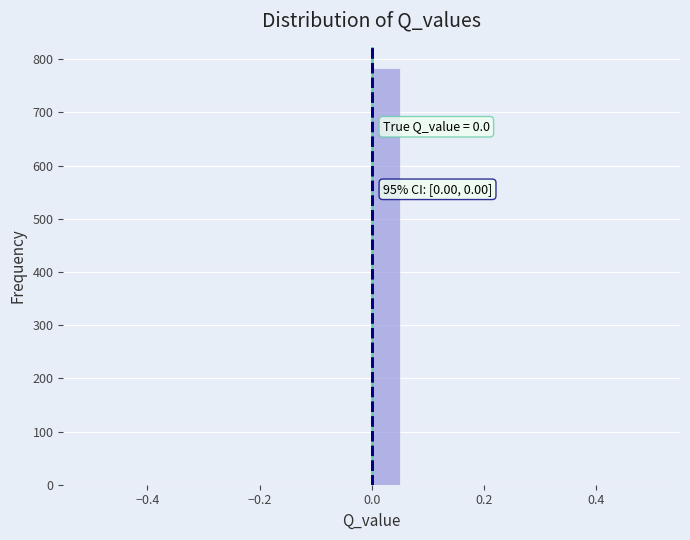

Around what value on the x-axis is the tallest bar? Give the approximate position of its centre, as read against the axis.

0.02